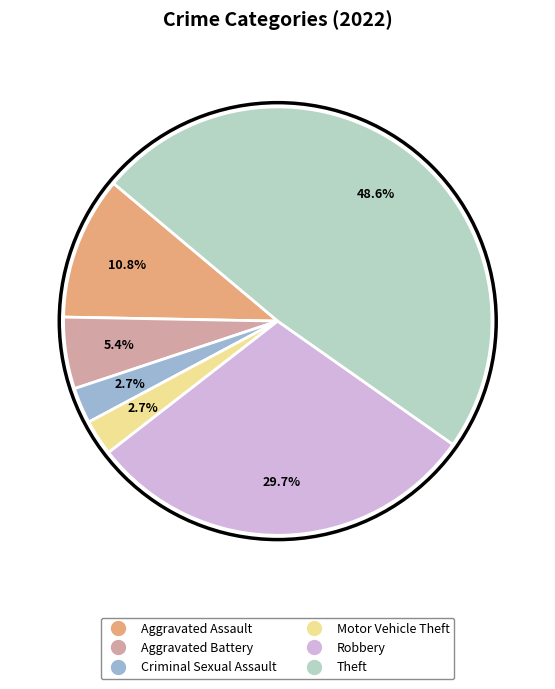

Does any single category account for the majority?

No